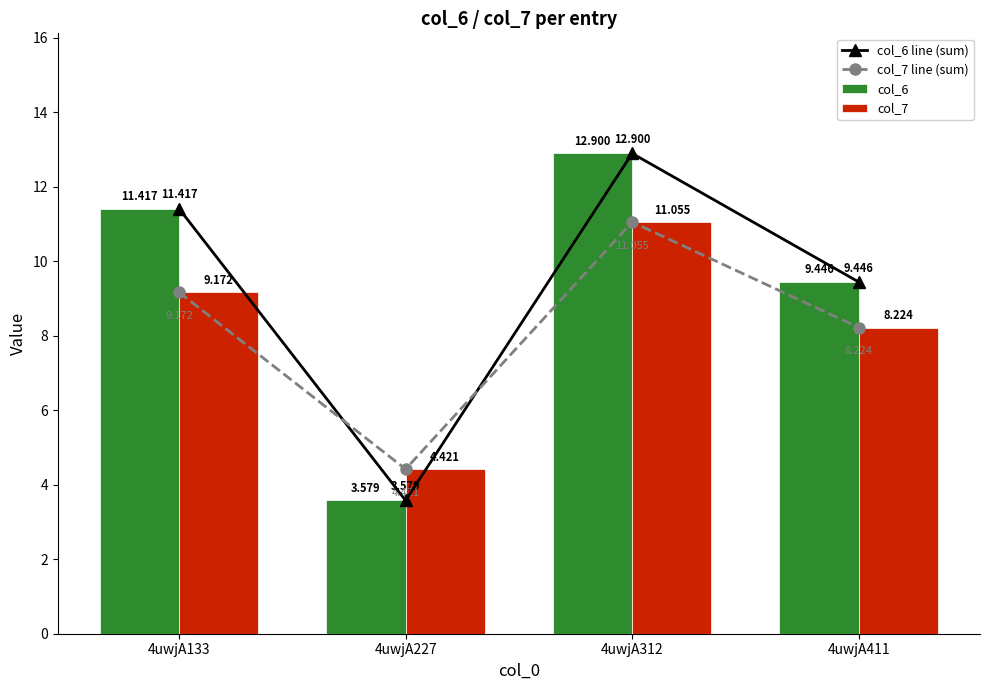

Which series has the largest range (max minus min)?

col_6 line (sum)